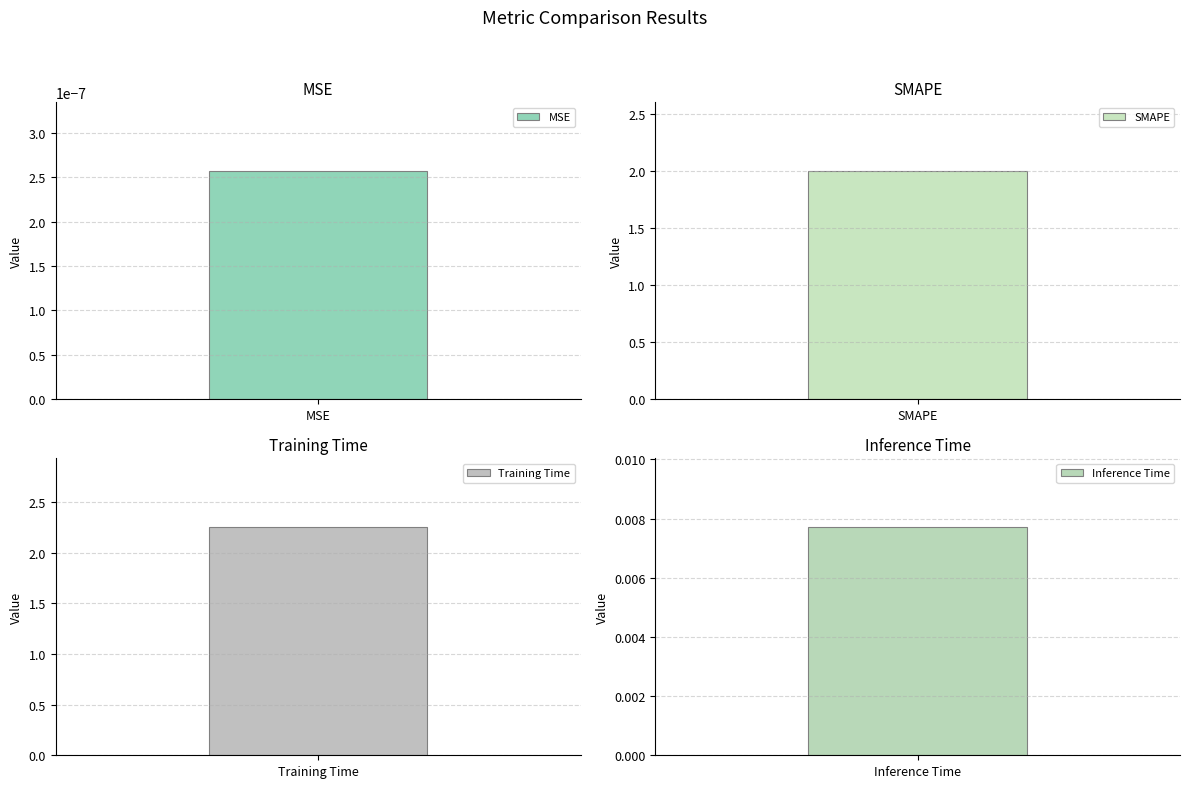

List the labels in order of value, largest first.

Training Time, SMAPE, Inference Time, MSE